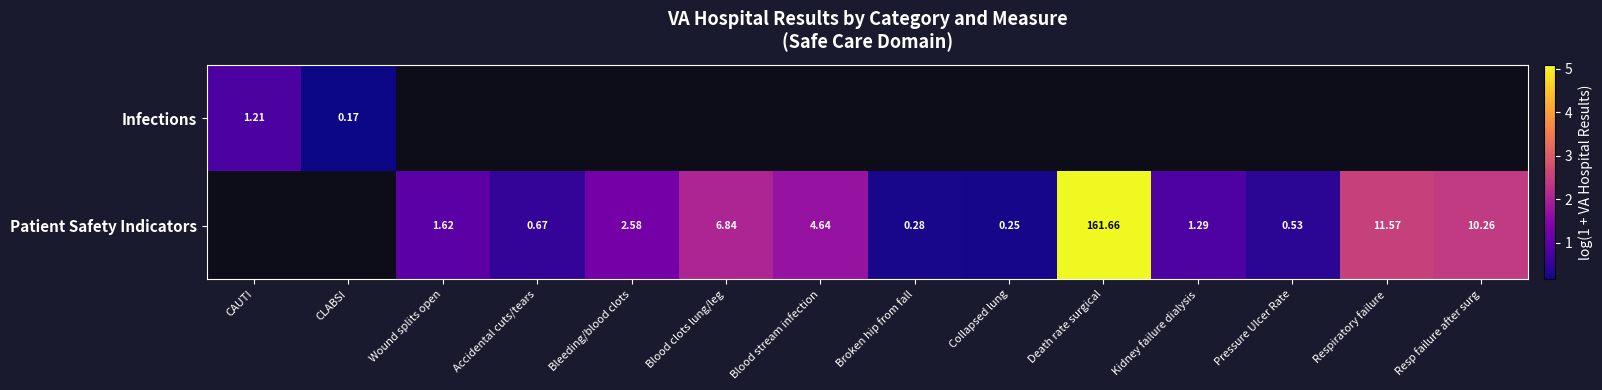

Rank the series by their average value, from lowest to highest.

Infections, Patient Safety Indicators